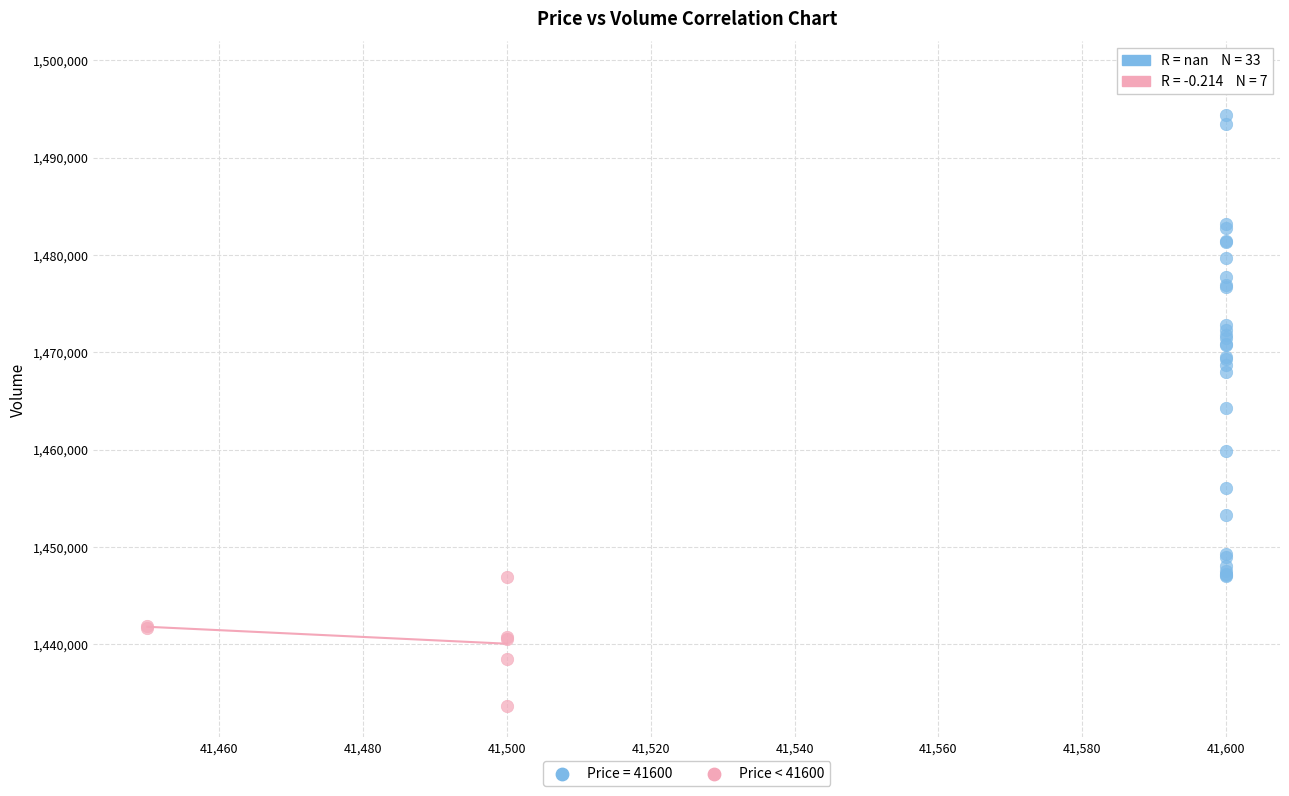

Which series contains the lowest Y value?

Price < 41600